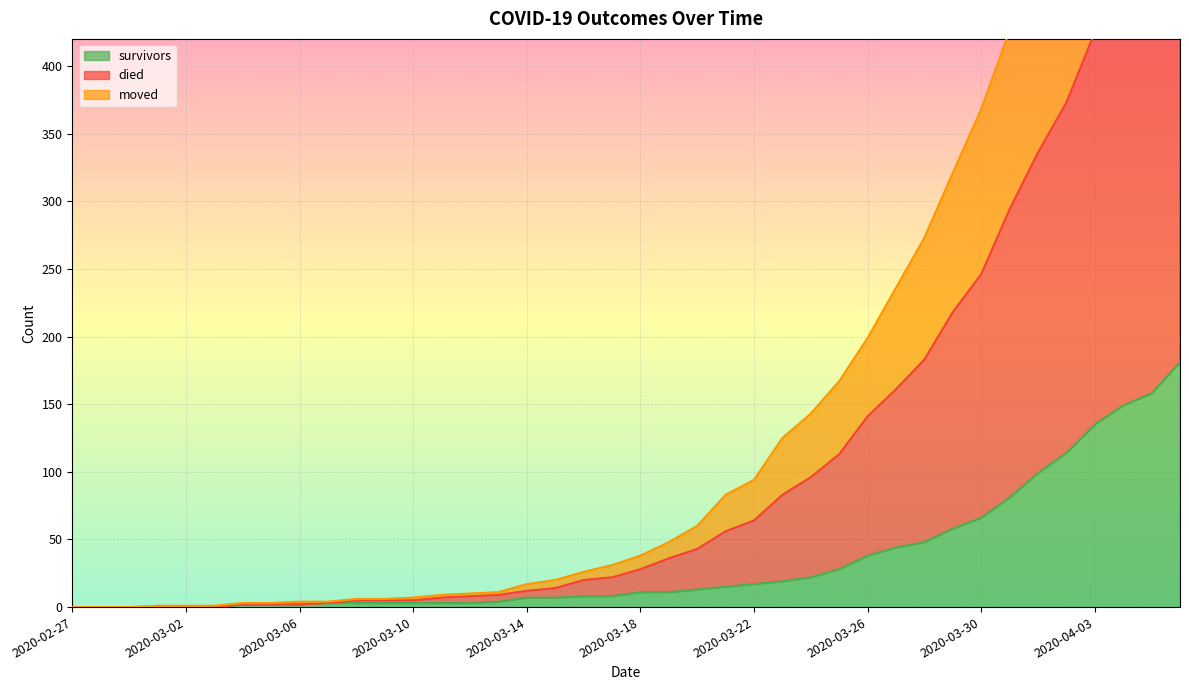

The survivors series shows 22 at 2020-03-24. True or false?

True